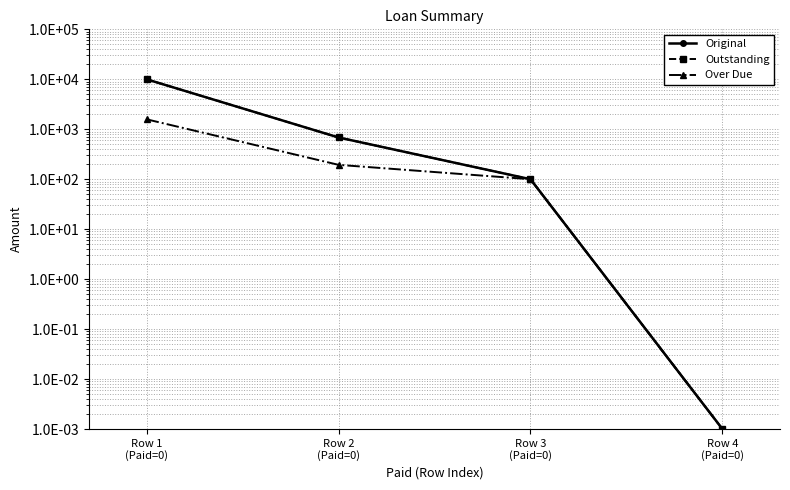

What position from the right is Row 3
(Paid=0)?

2